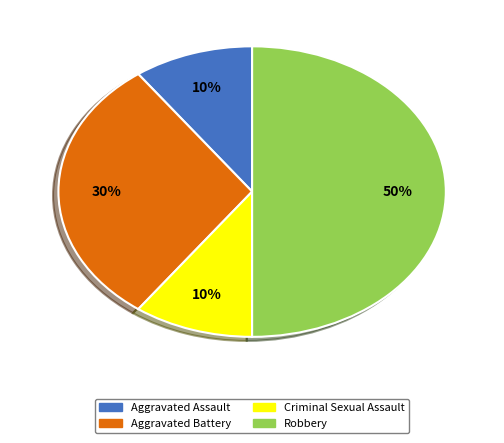

How many segments does this pie chart have?

4